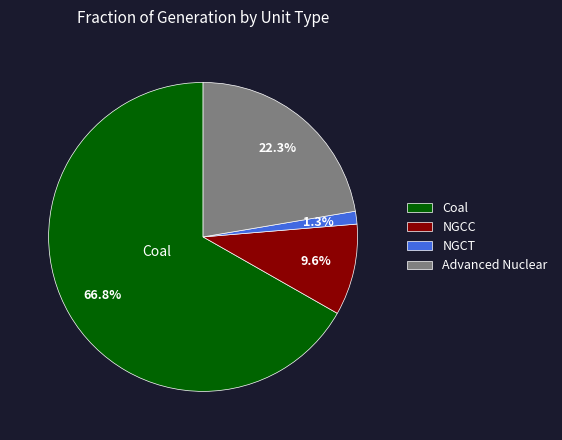

To the nearest percent, what percentage of the pie is Advanced Nuclear?

22%